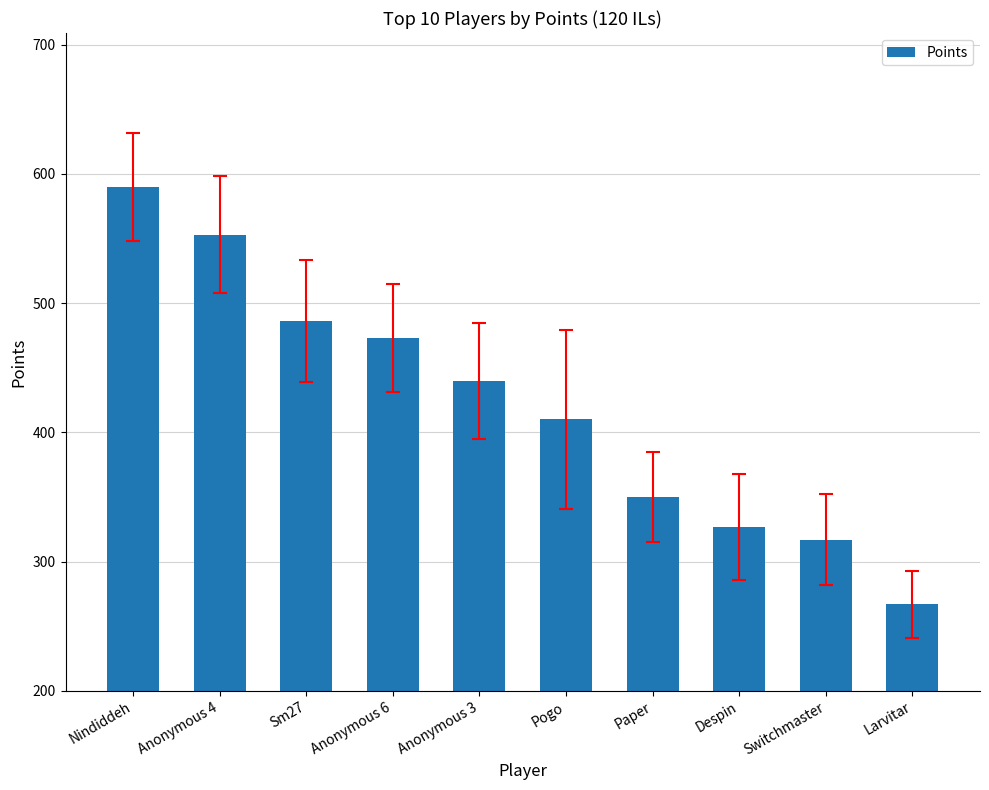

List the labels in order of value, largest first.

Nindiddeh, Anonymous 4, Sm27, Anonymous 6, Anonymous 3, Pogo, Paper, Despin, Switchmaster, Larvitar